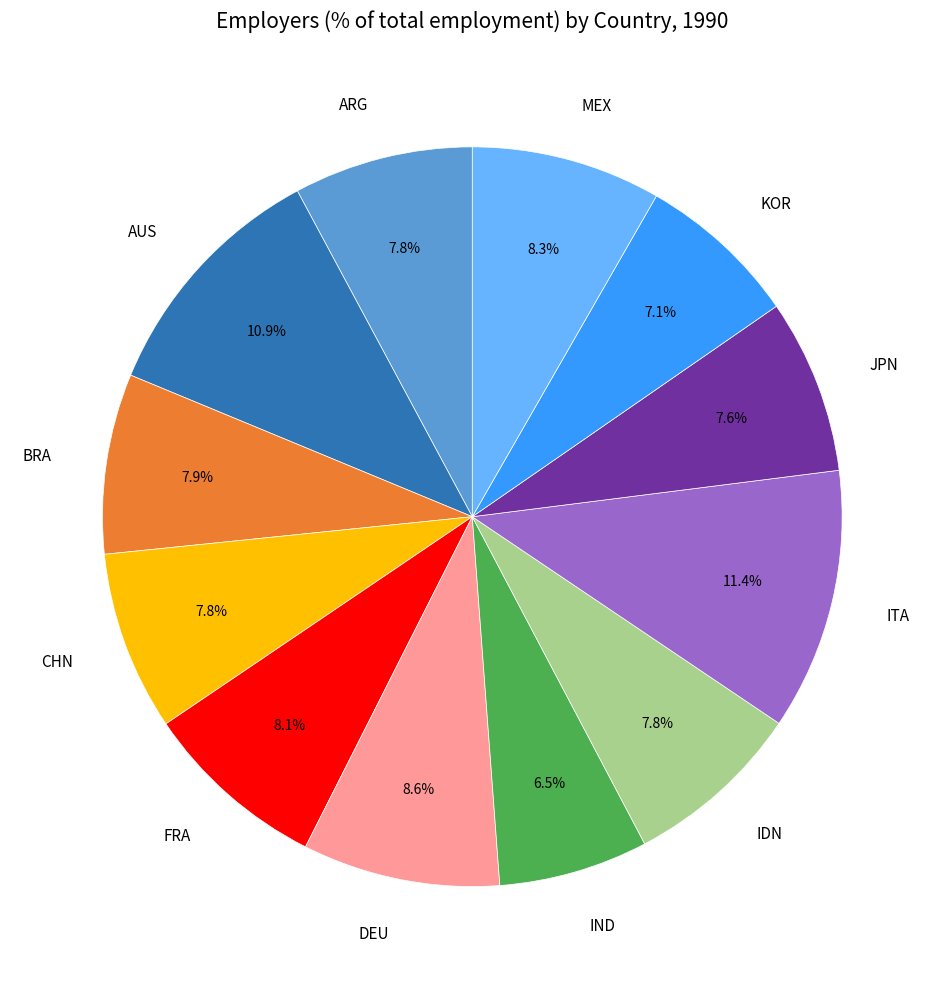

Is there any slice that represents more than half of the pie?

No